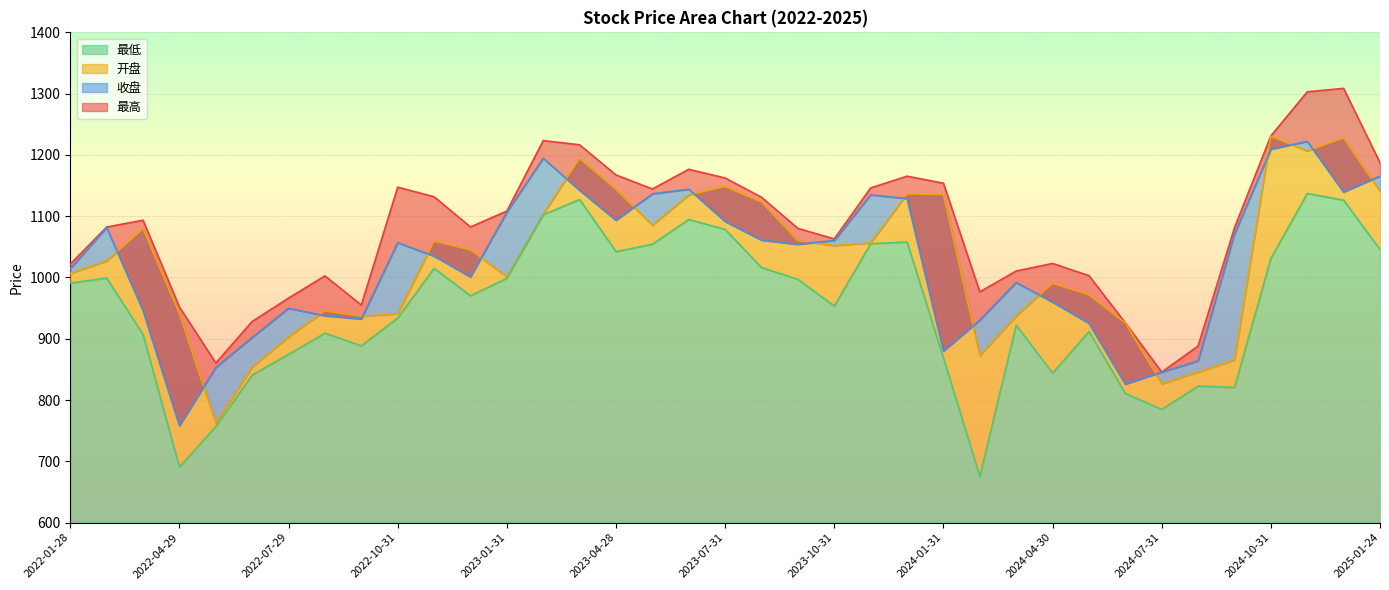

Which category has the highest value in the 最高 series?

2024-12-31